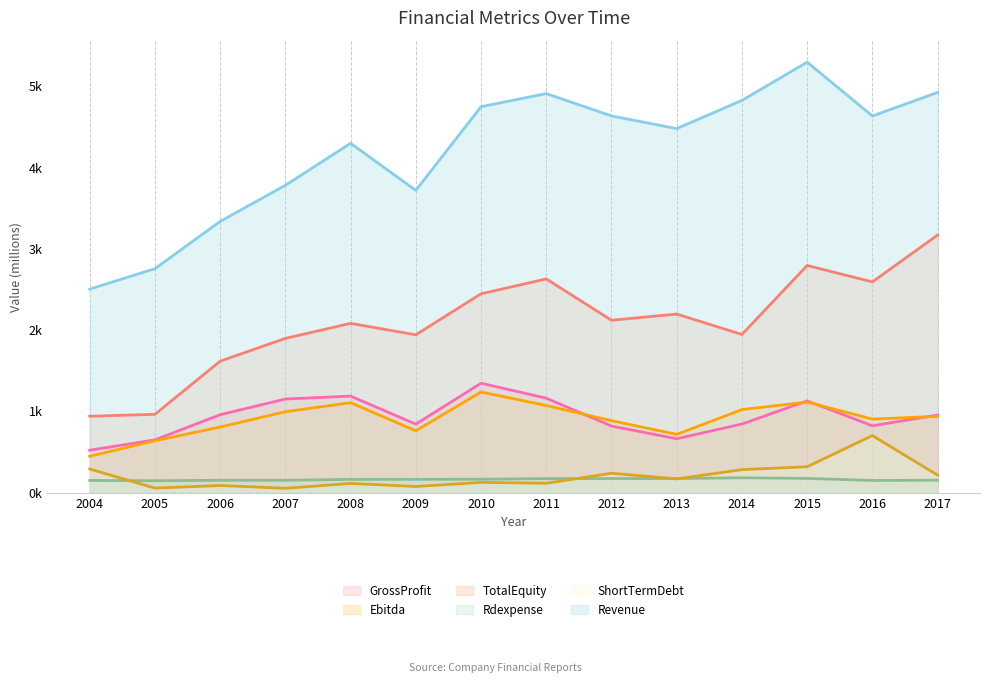

True or false: ShortTermDebt and GrossProfit intersect in this chart.

False